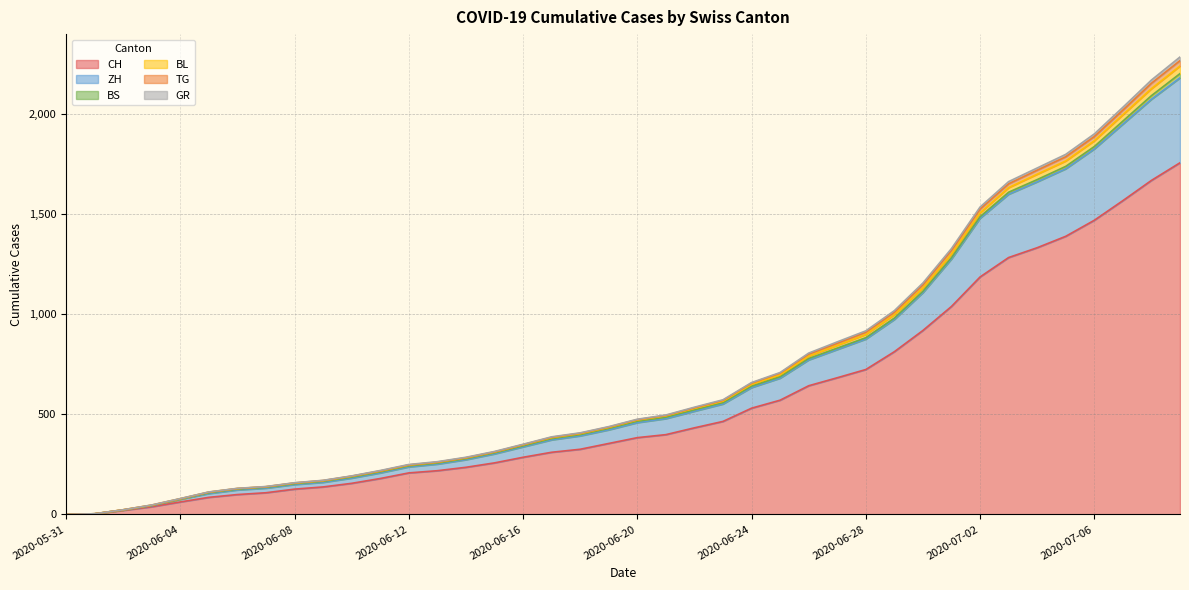

What is the maximum value for CH?

1755